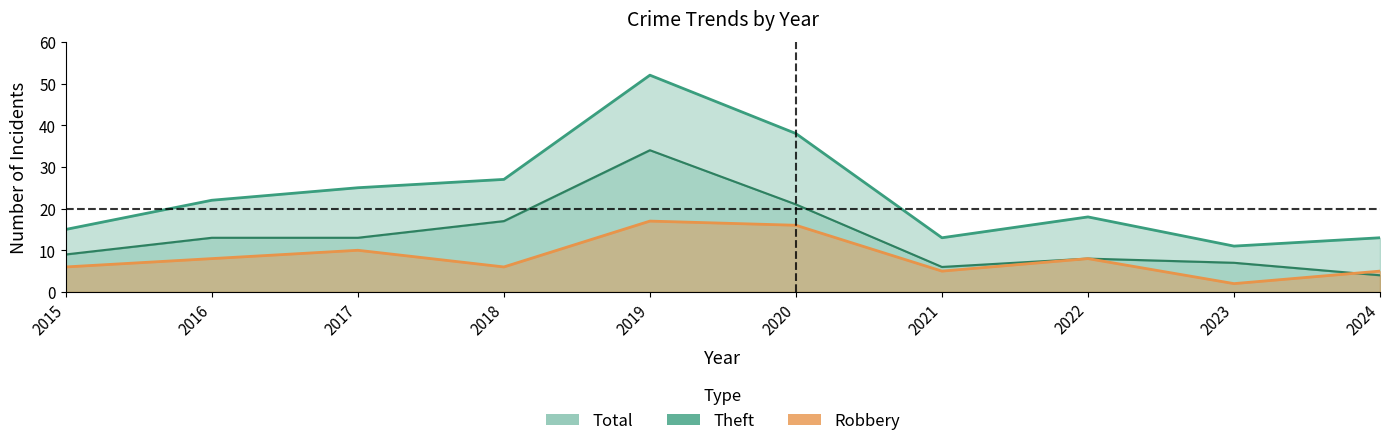

How many values in the Total series exceed 22?

4